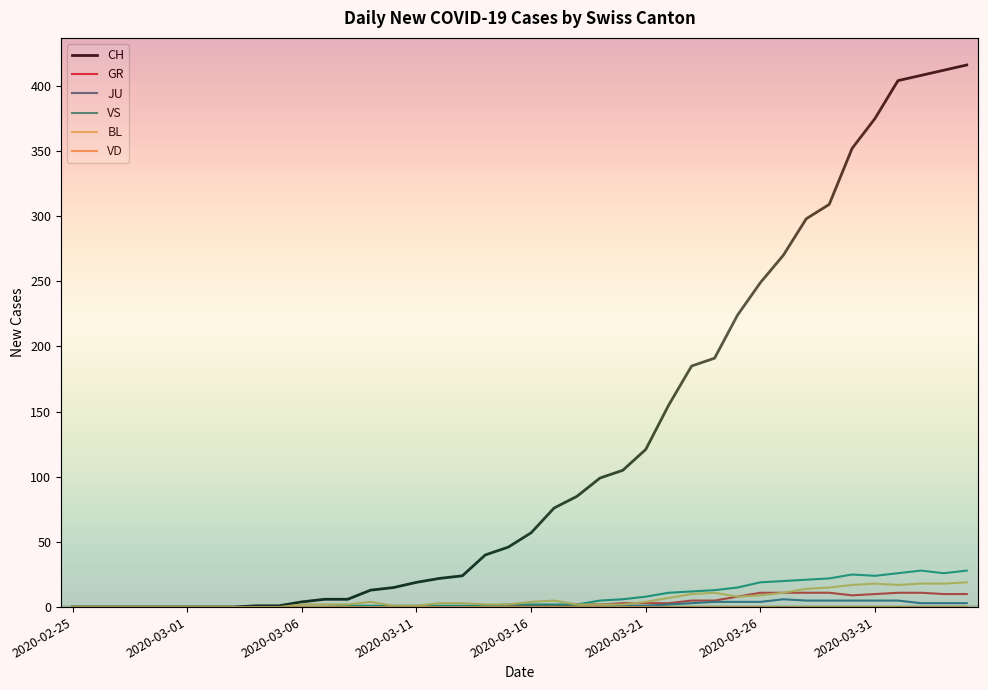

What is the average value of the JU series?

1